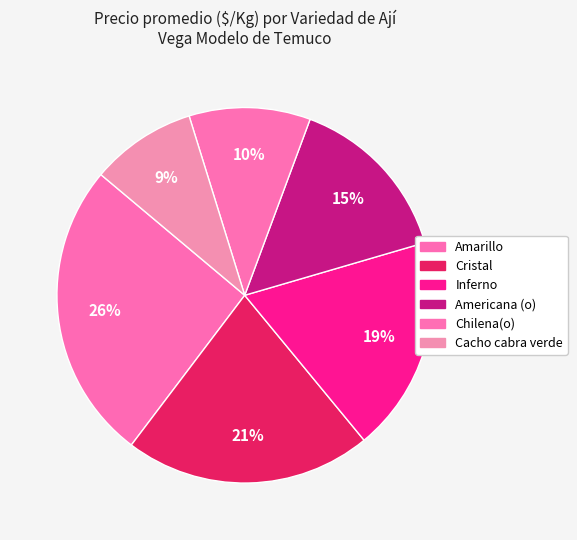

Is there a majority slice in this chart?

No